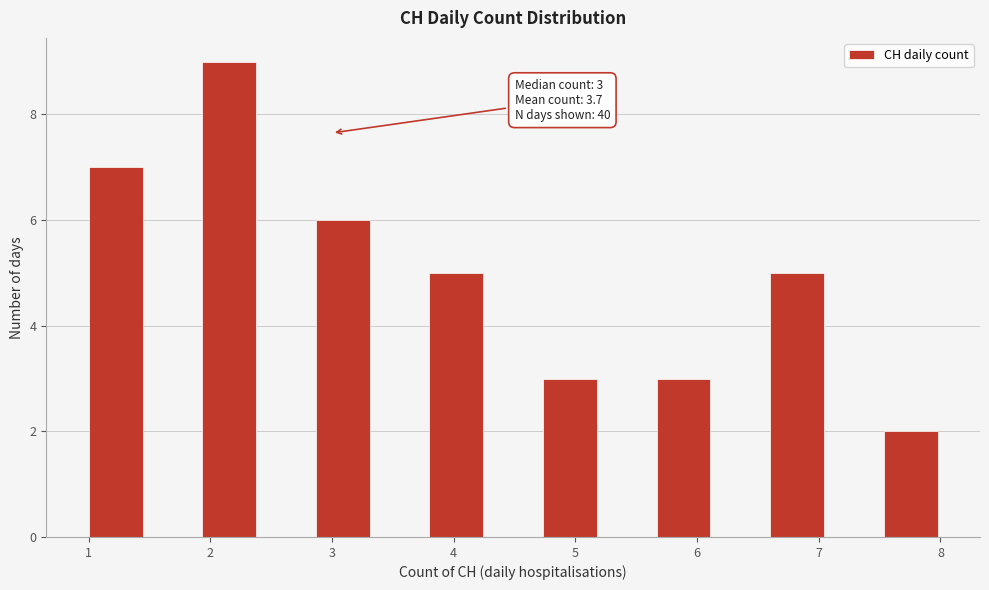

Over which range of the x-axis is the bar tallest?

1.9 to 2.4